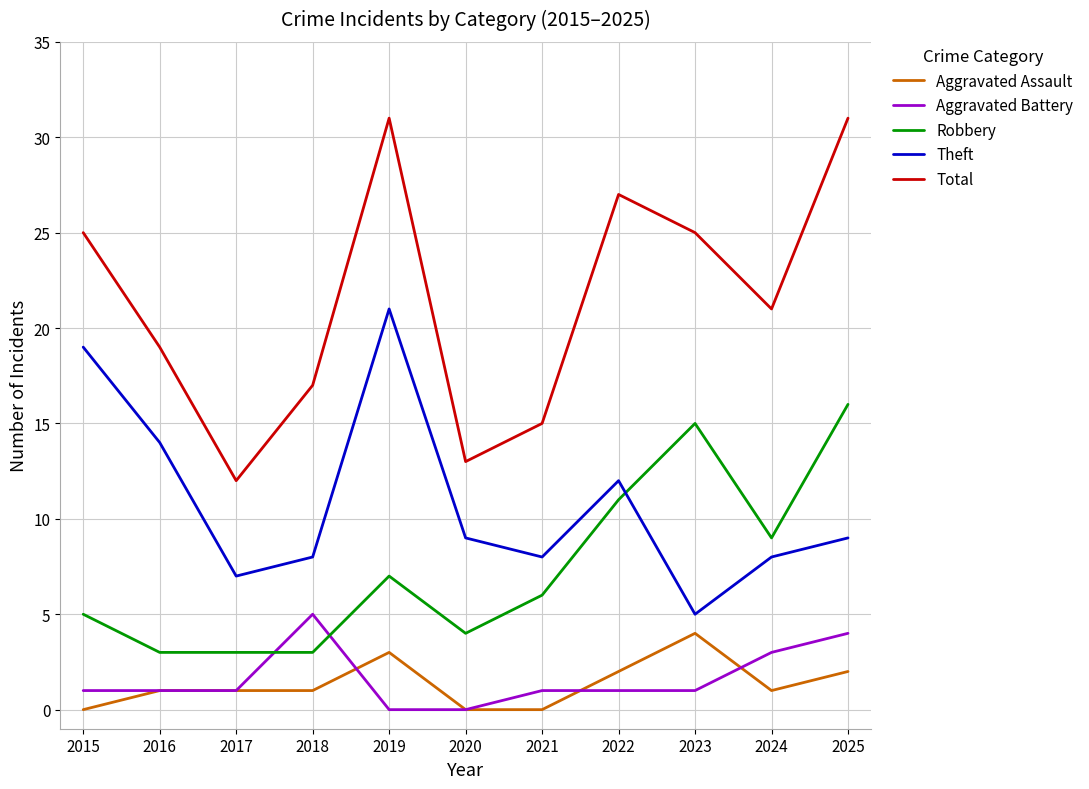

At which label does Theft first exceed 9?

2015